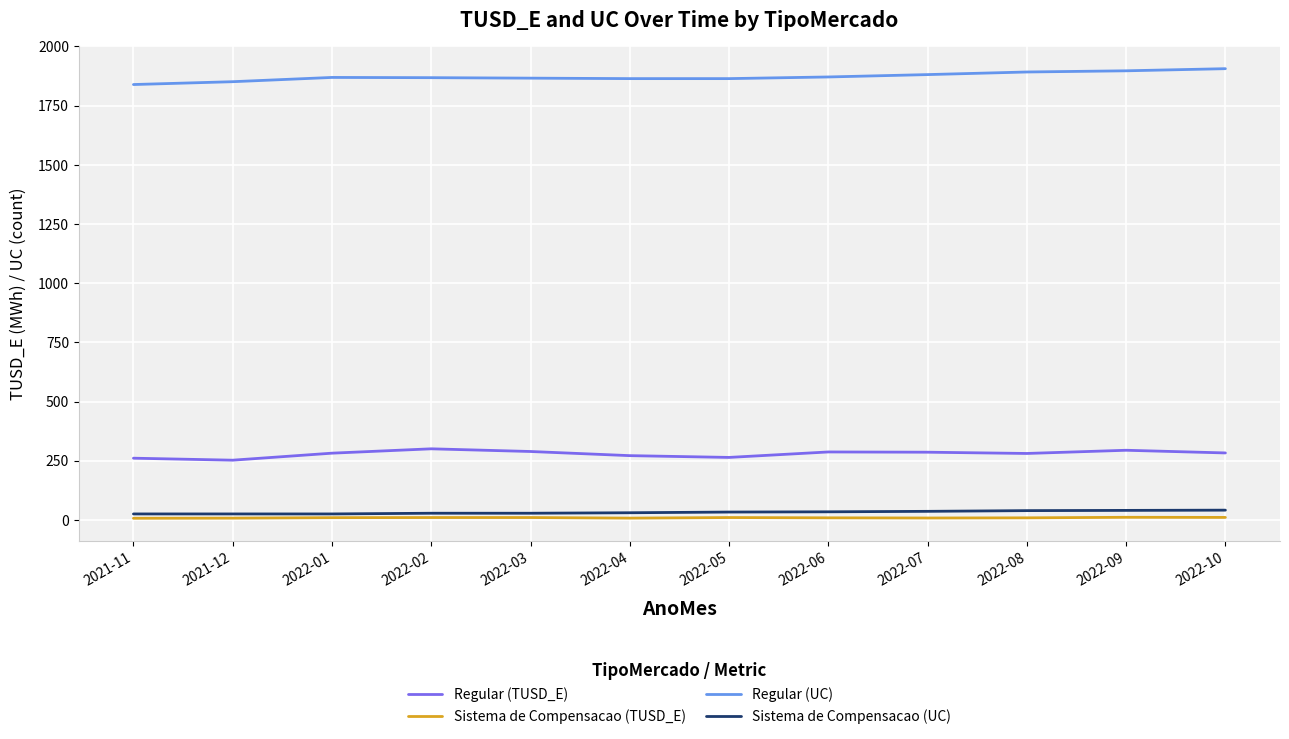

What is the lowest value of the Regular (TUSD_E) series?

252.1